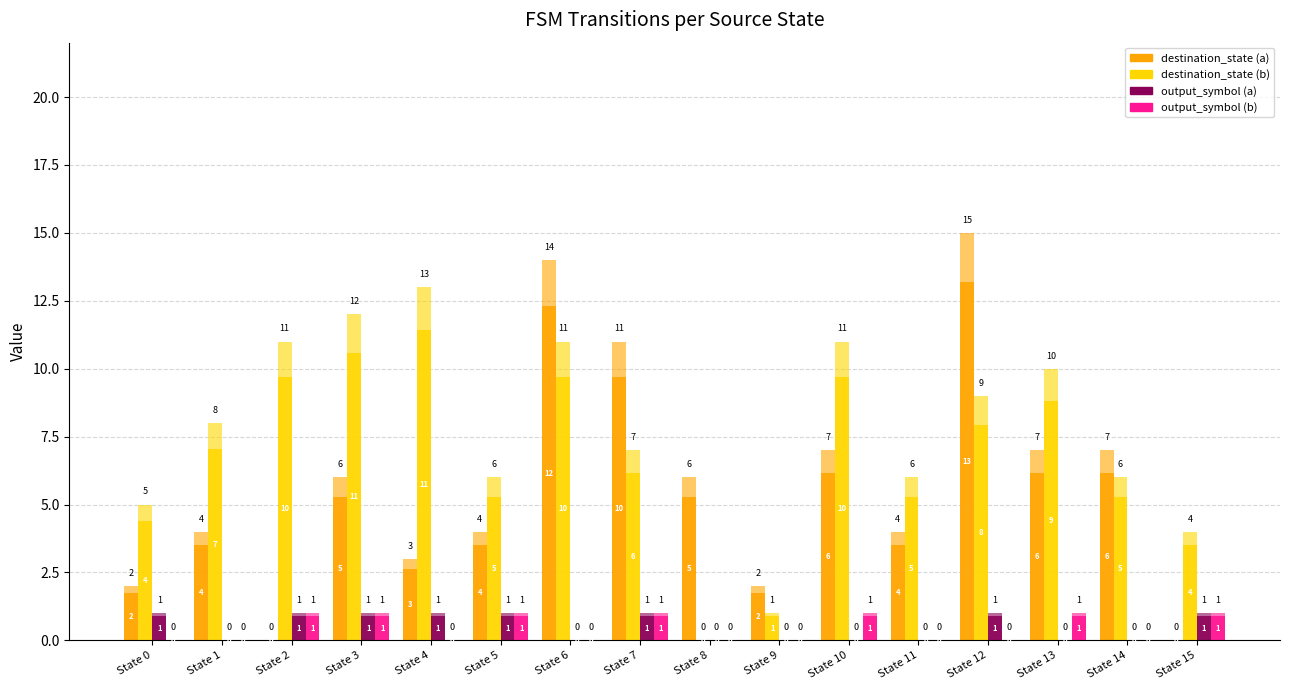

What is the value of the destination_state (a) bar at the 9th from the left?

5.3